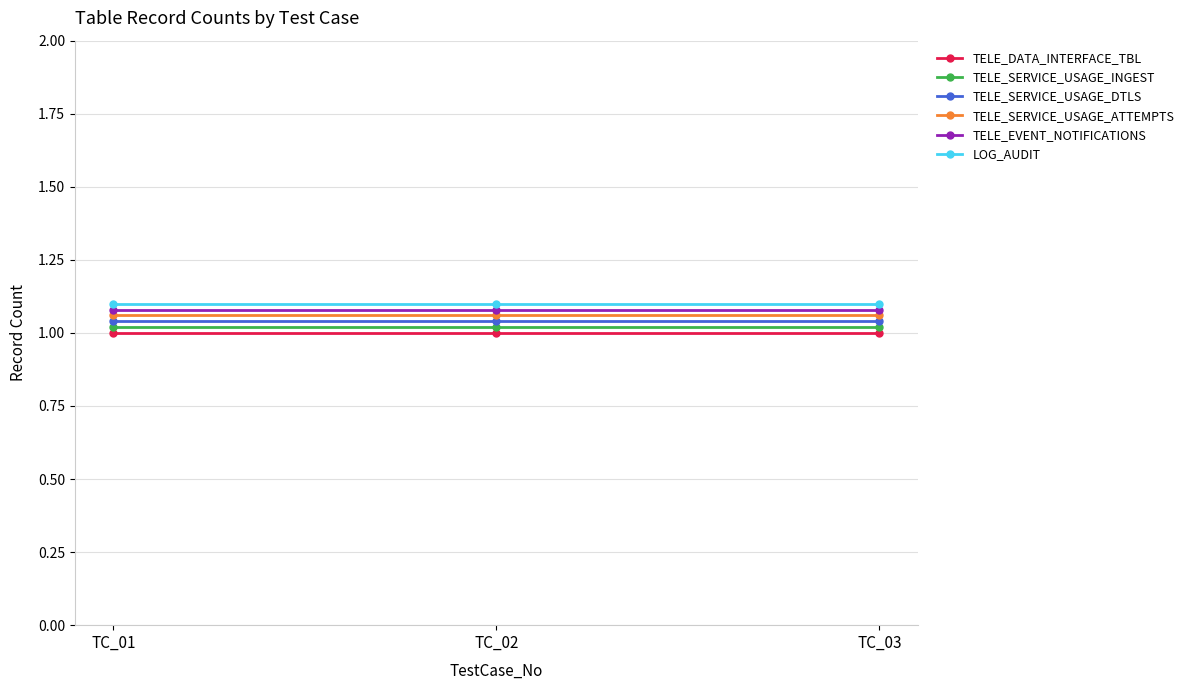

True or false: TELE_DATA_INTERFACE_TBL has a value of 0.7 at TC_01.

False